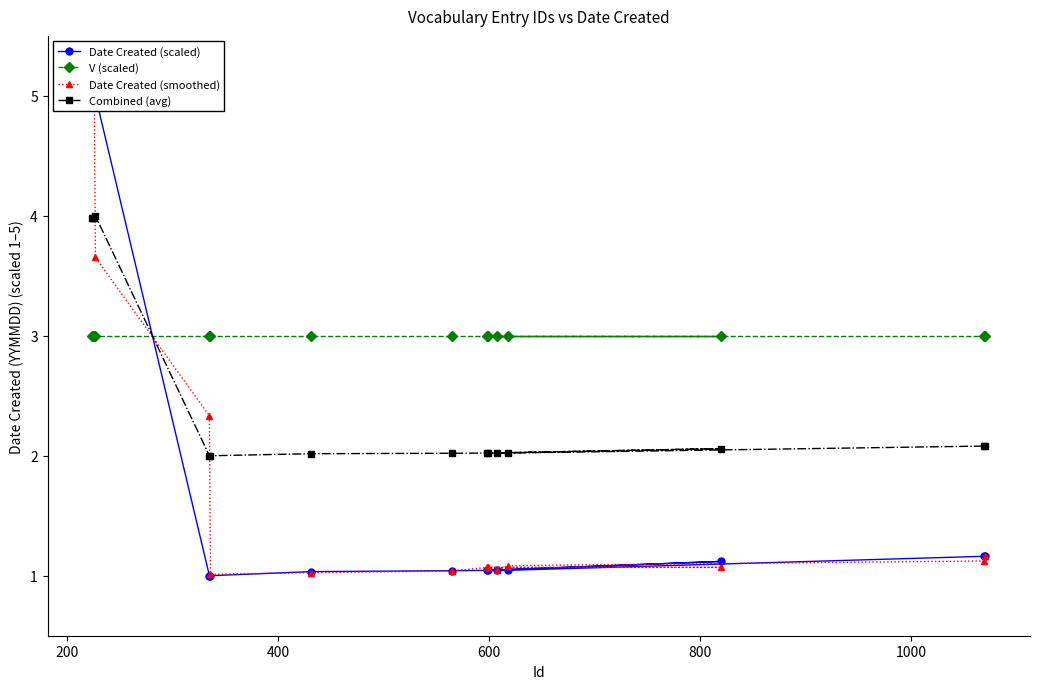

After their last crossing, which series has the higher values: Combined (avg) or V (scaled)?

V (scaled)